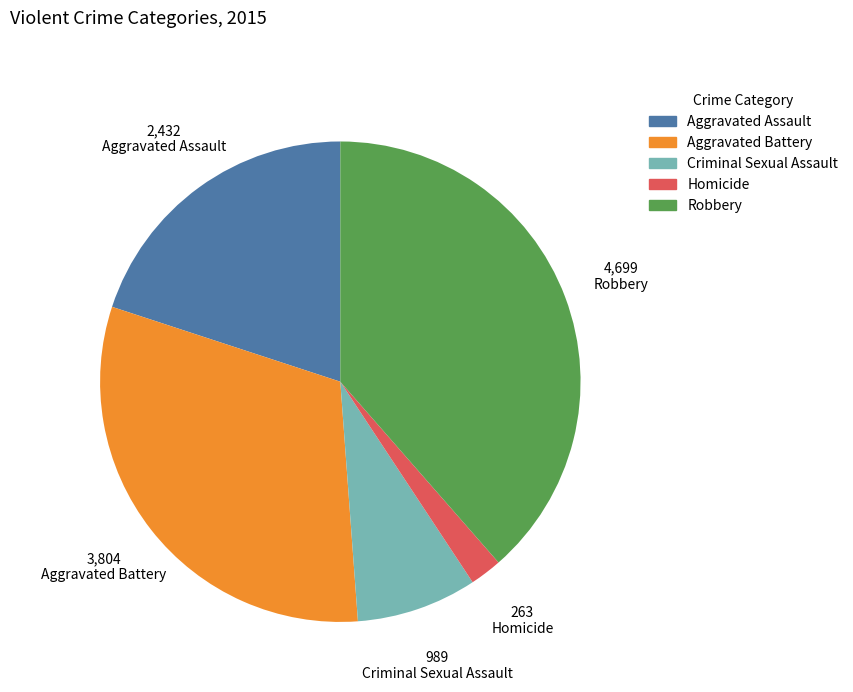

How many segments does this pie chart have?

5